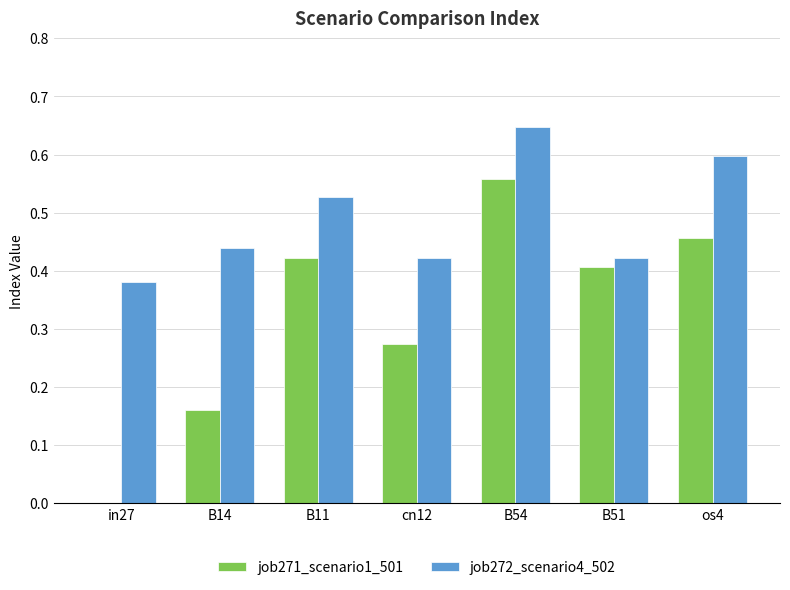

Which category has the highest value across all series?

B54